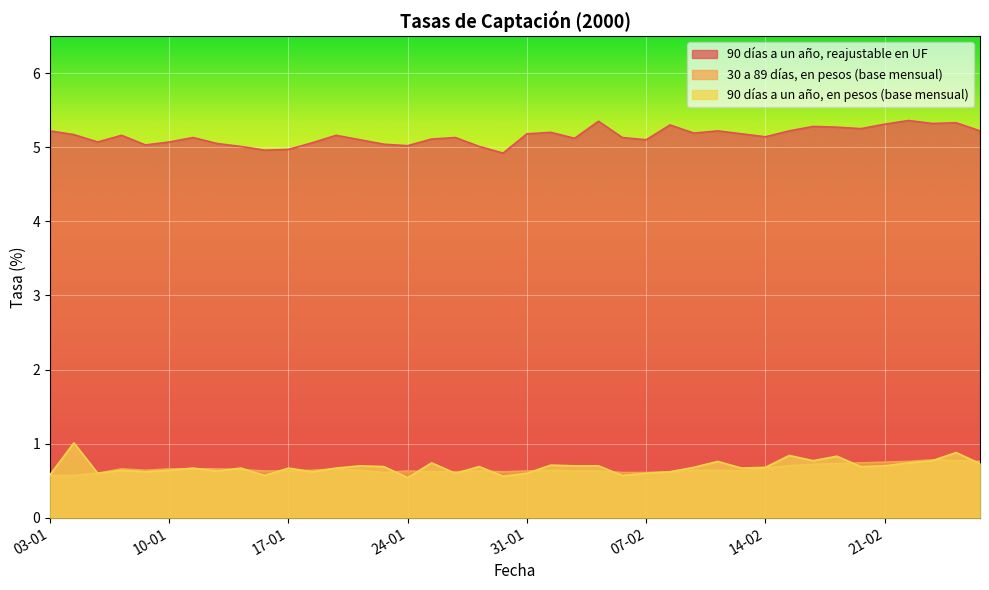

How many data points in 90 días a un año, reajustable en UF are above 5?

37